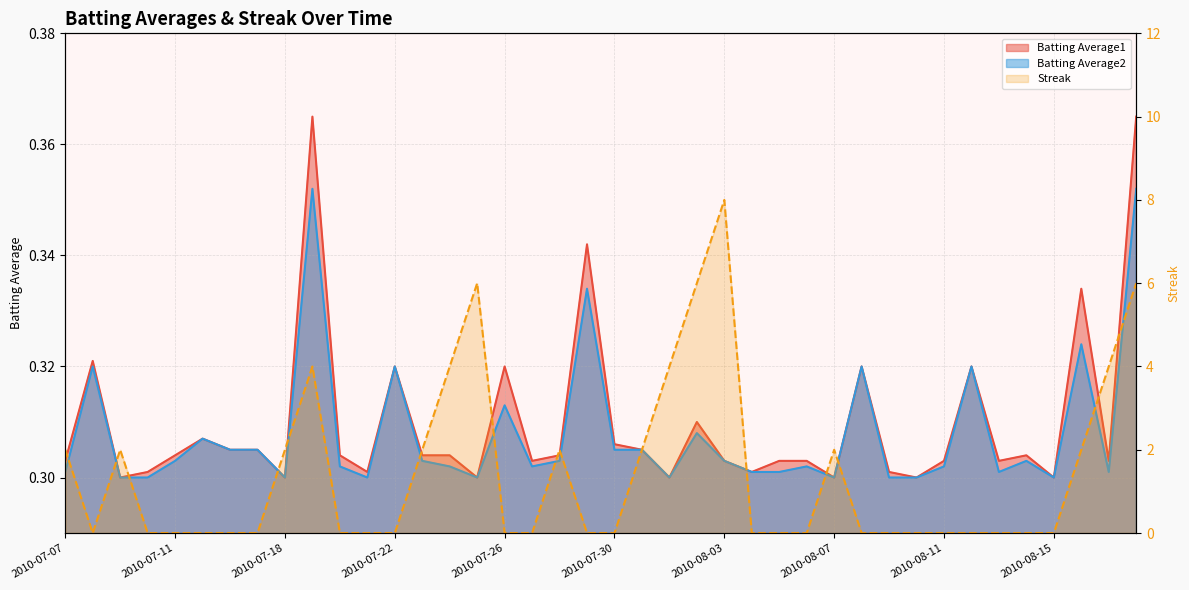

Between which two adjacent categories do Batting Average1 and Streak first intersect?

2010-07-07 and 2010-07-08